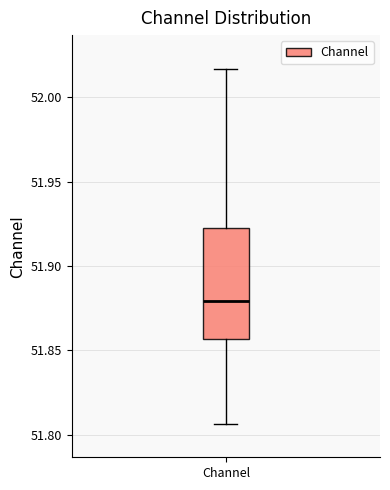

Read this box plot against the y-axis: the position of the median line, the range covered by the box, and the ends of both whiskers. The values are not printed on the chart, so give them approximately, as read against the axis.

median 51.880, box 51.855 to 51.925, whiskers 51.805 to 52.015